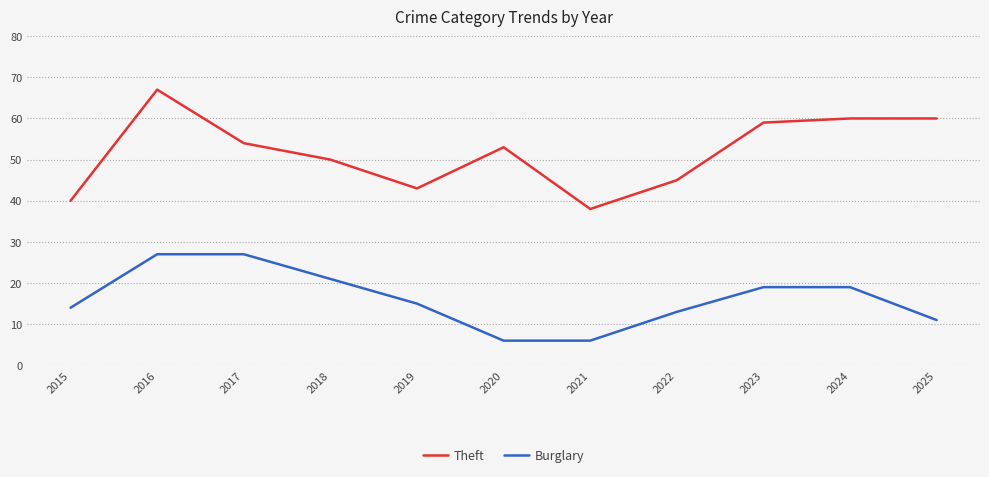

What is the sum of all Burglary values?

178